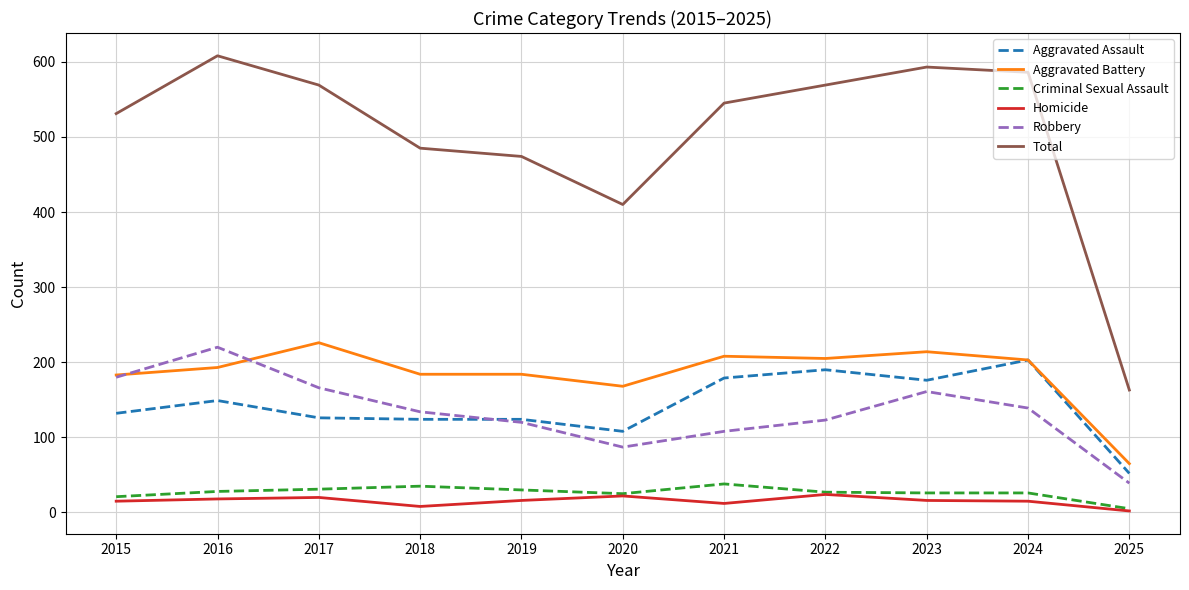

Which series changed the most between 2017 and 2025?

Total